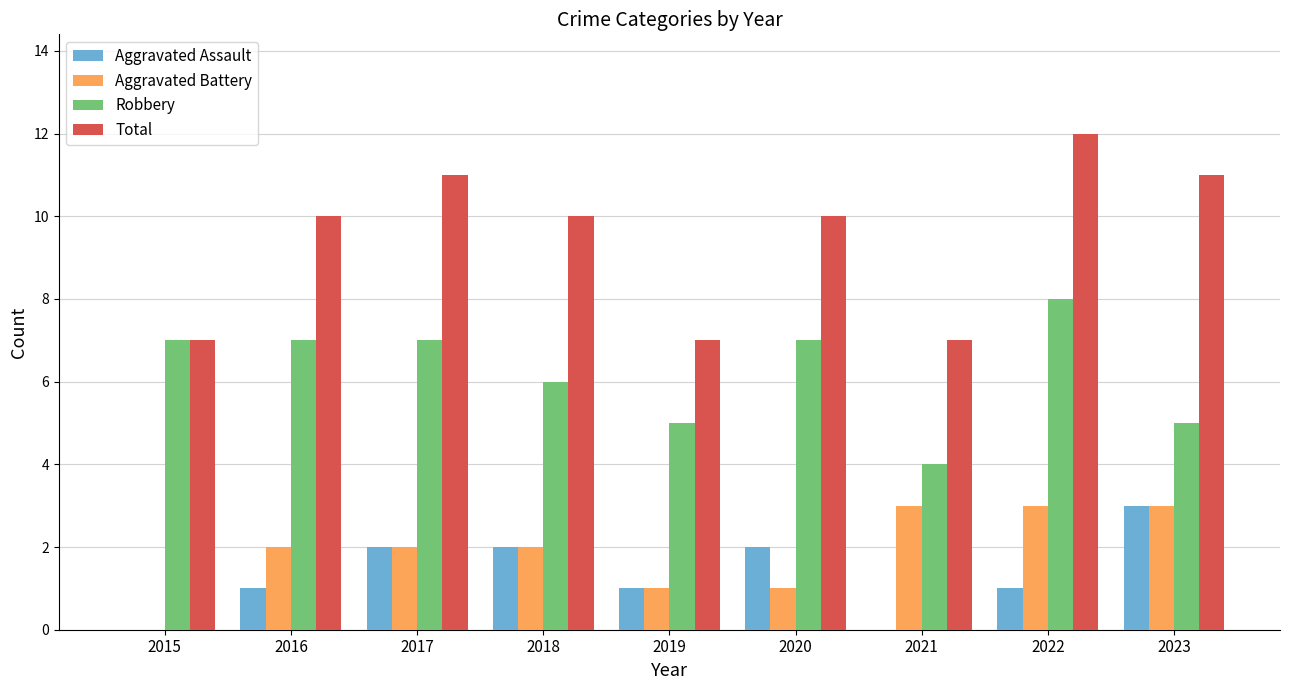

How many groups of bars are there?

9